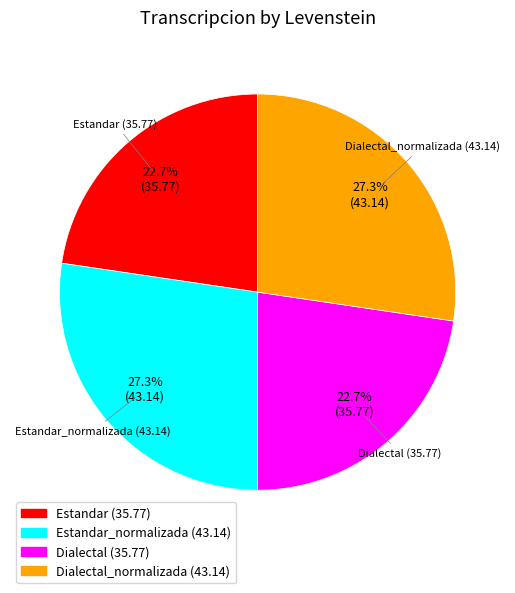

The Dialectal slice represents 32% of the pie. True or false?

False